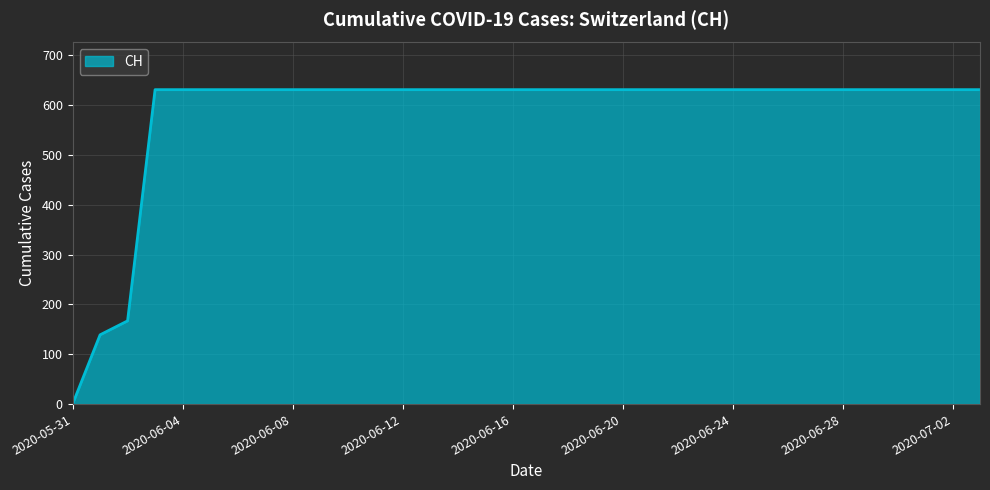

What is the greatest value displayed?

631